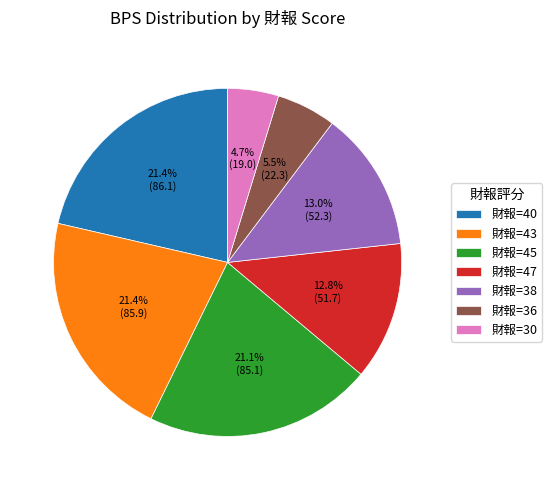

Combined, what portion of the pie is 財報=43 and 財報=40?

42.8%